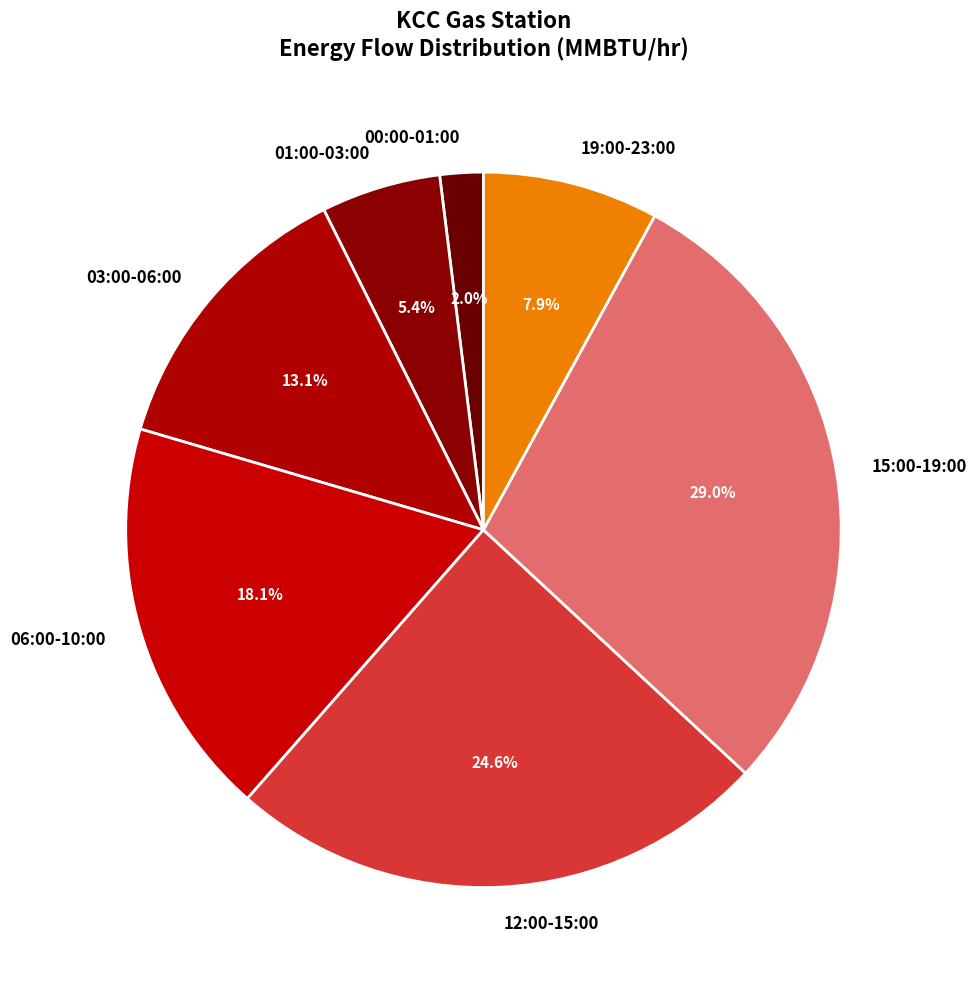

Which category has the smallest portion of the pie?

00:00-01:00